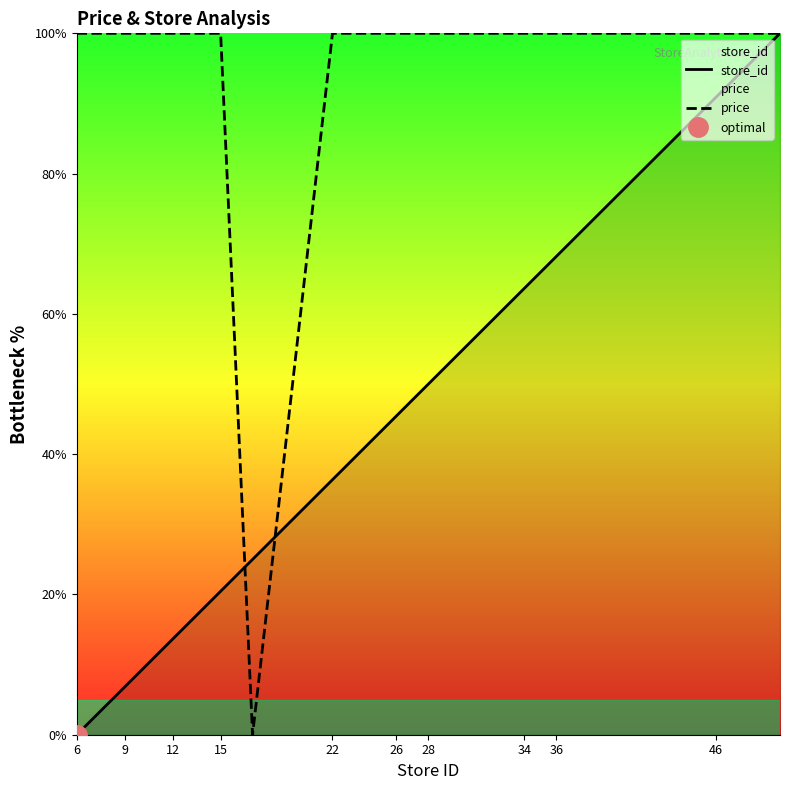

Is it true that price equals 100.0 at 22?

True